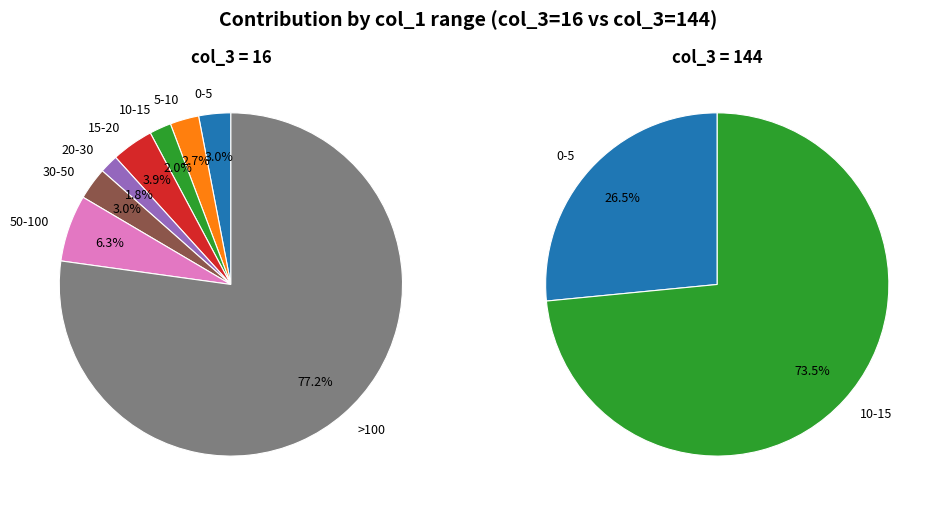

Does 15 account for over 50% of the chart?

No